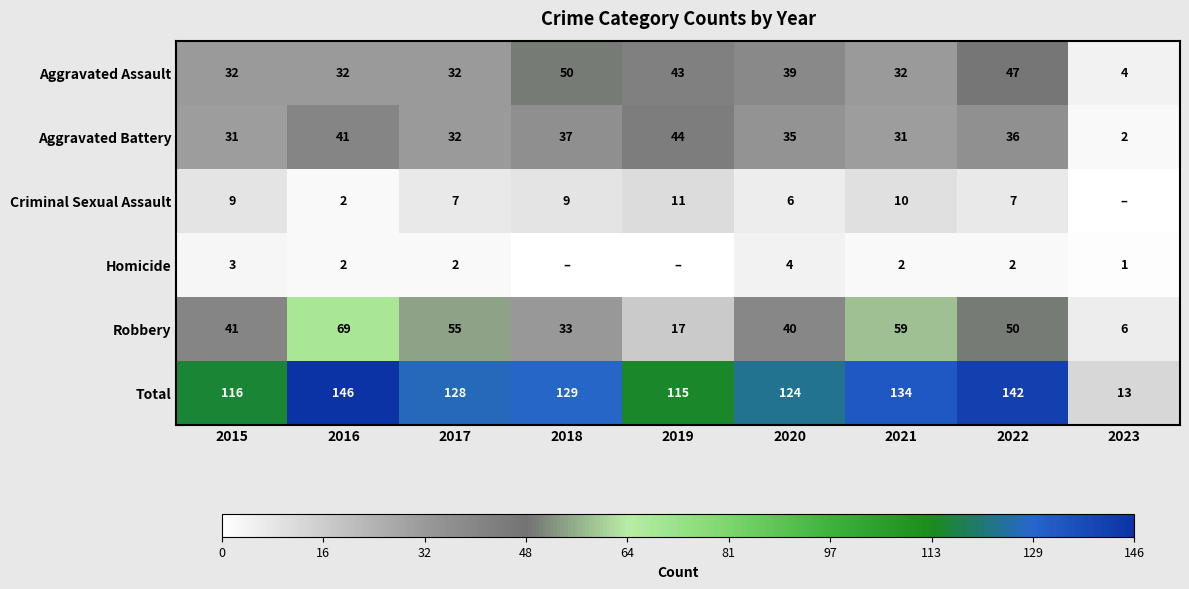

What is the approximate value of Robbery at 2018?

33